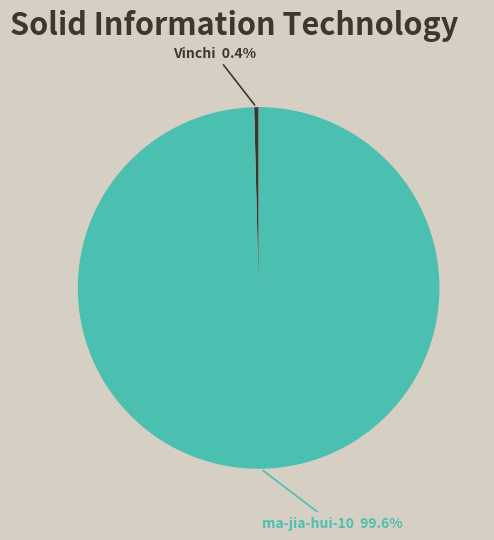

Which slice is the smallest?

Vinchi